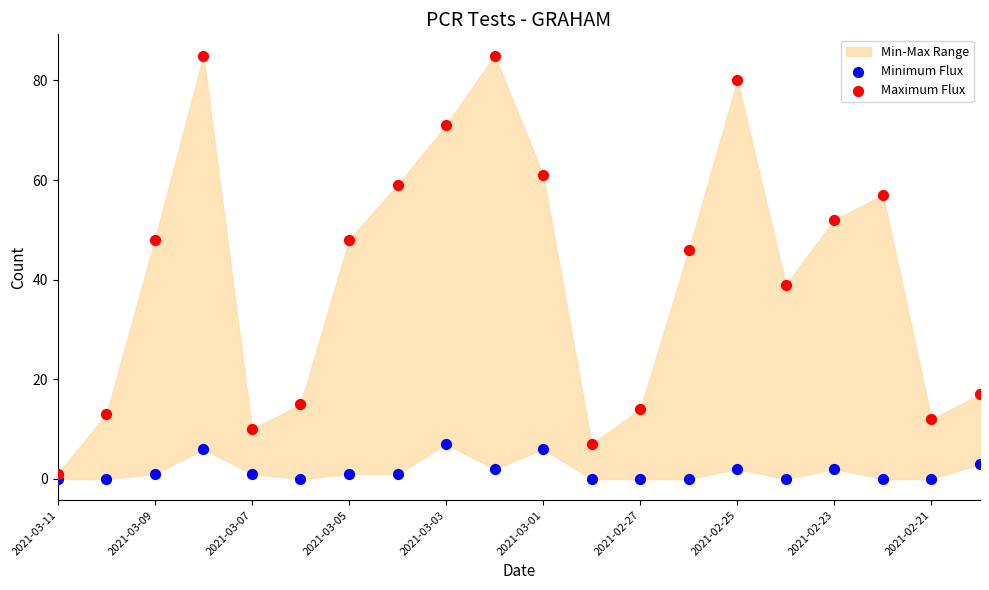

Which series contains the highest Y value?

Maximum Flux